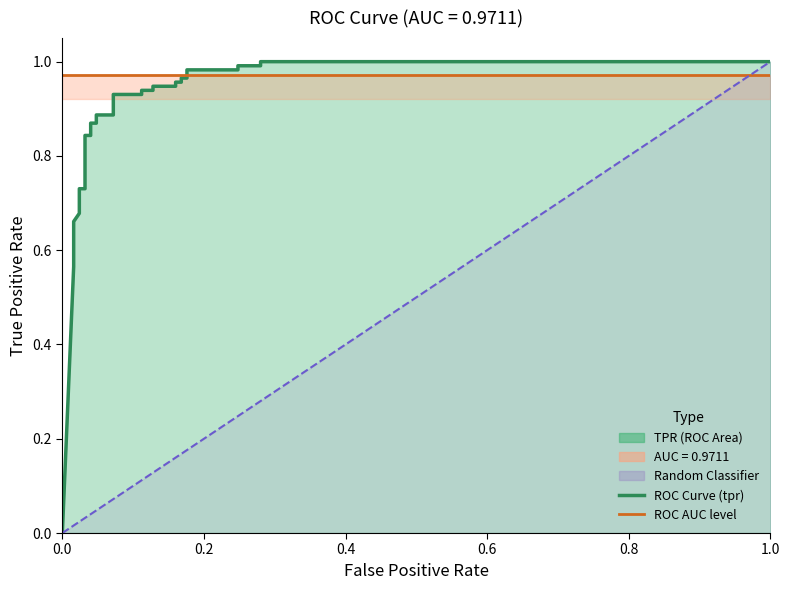

How many lines are shown in the chart?

2